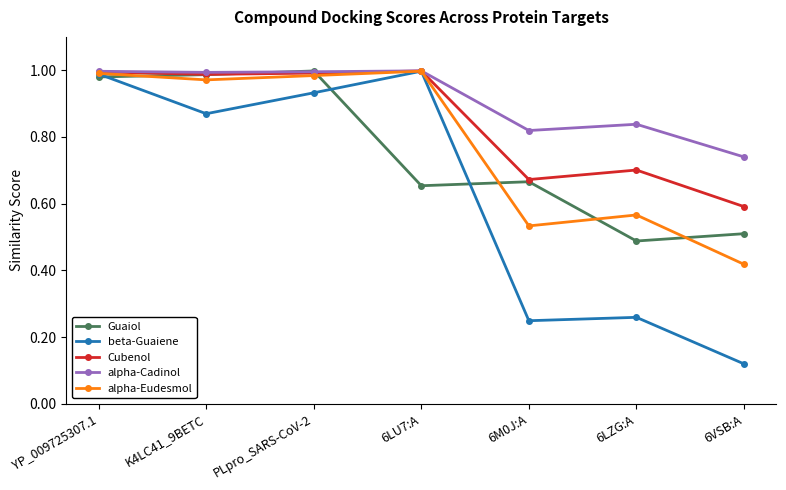

What are all the series names shown in the legend?

Guaiol, beta-Guaiene, Cubenol, alpha-Cadinol, alpha-Eudesmol